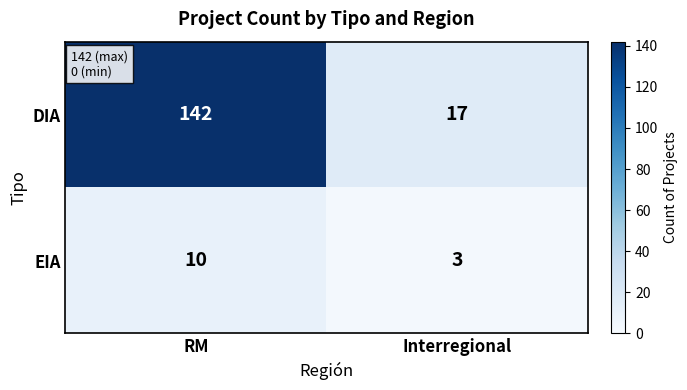

True or false: EIA has a value of 2 at Interregional.

False